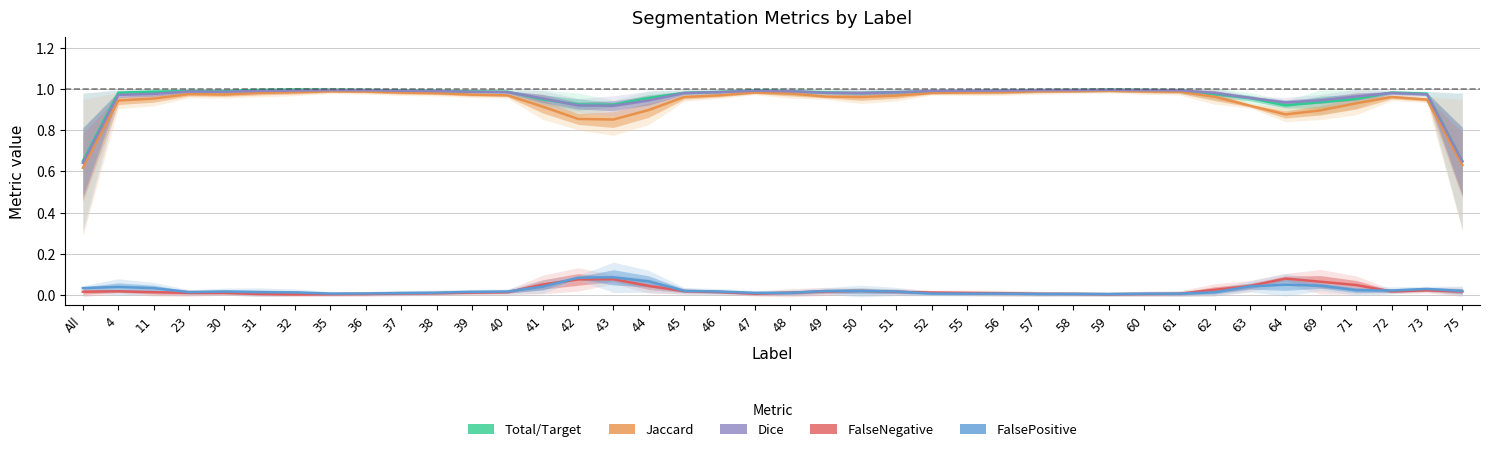

What are all the series names shown in the legend?

Total/Target, Jaccard, Dice, FalseNegative, FalsePositive